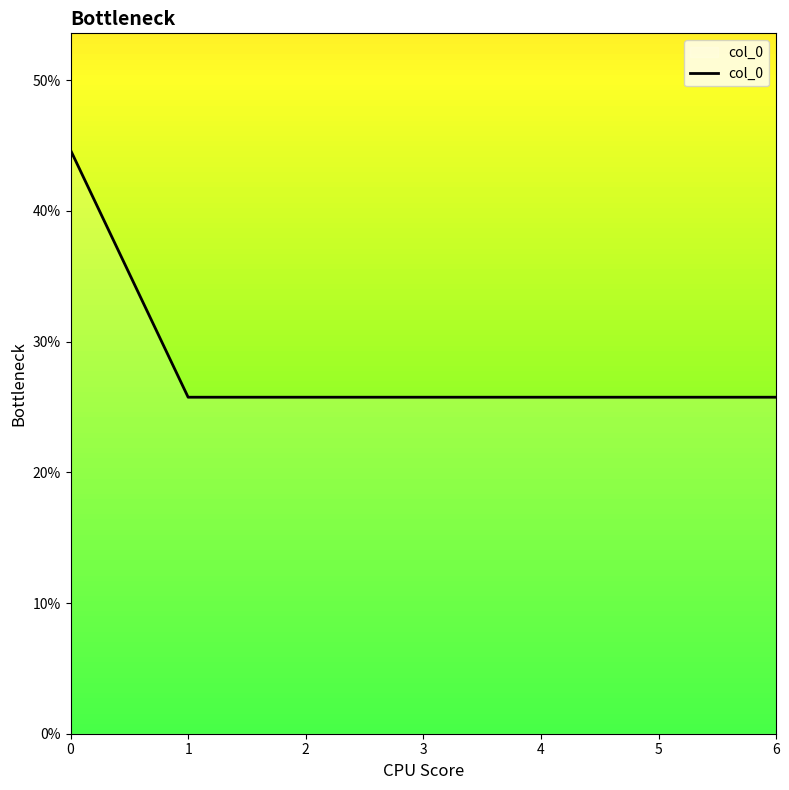

What is the ratio of the value at 1 to the value at 4?

1.0